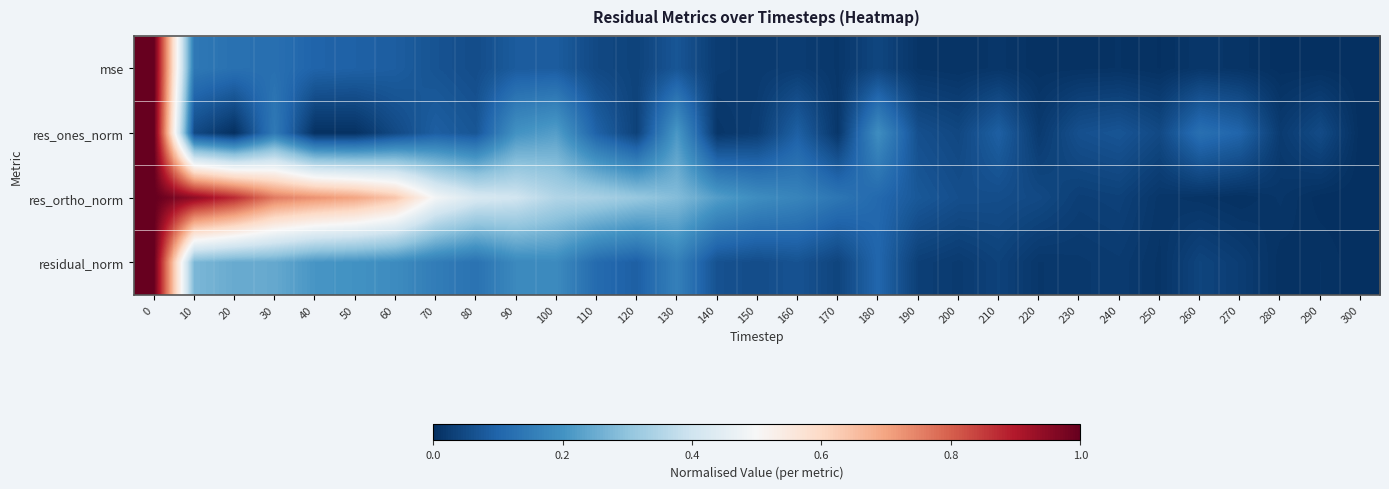

Count the number of data series in this chart.

4